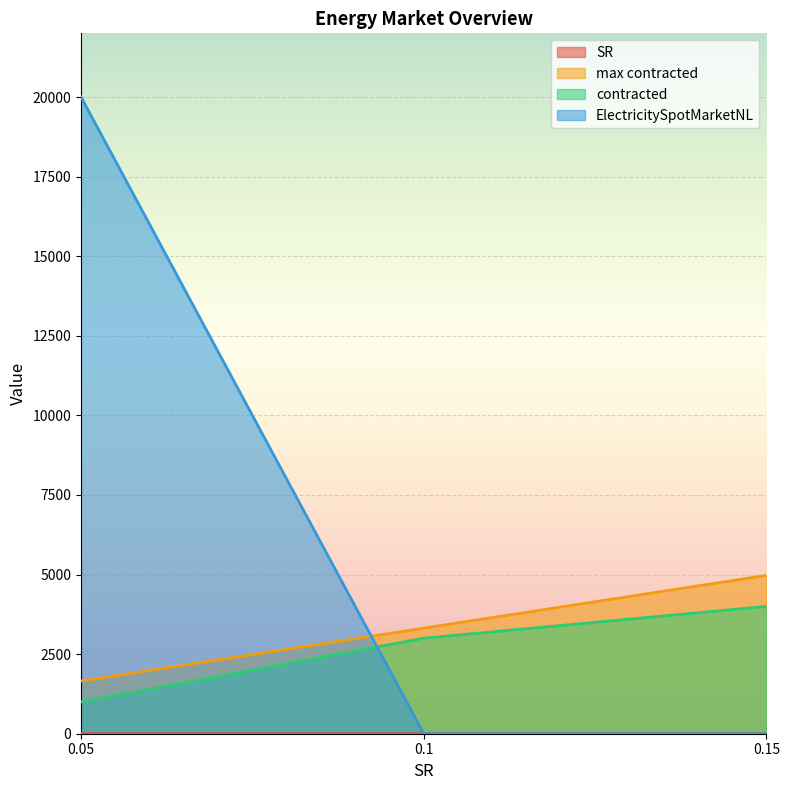

Reading right to left, what are all the values shown in this chart?

SR: 0.15=0.1	0.1=0.1	0.05=0.1
max contracted: 0.15=4974.8	0.1=3316.5	0.05=1658.2
contracted: 0.15=4000.0	0.1=3000.0	0.05=1000.0
ElectricitySpotMarketNL: 0.15=0.0	0.1=0.0	0.05=20000.0